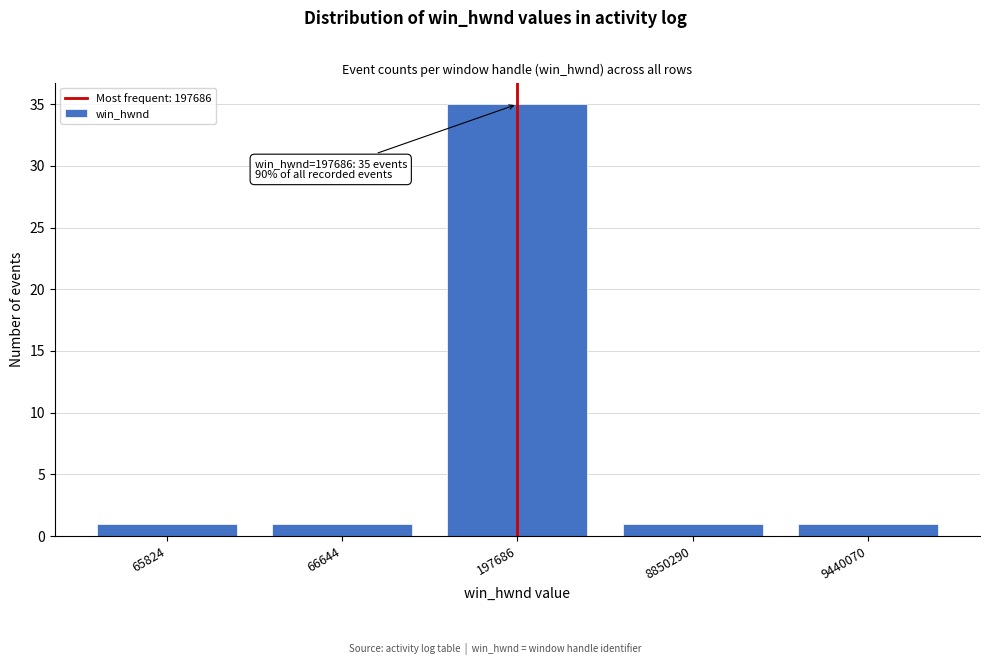

Reading right to left, extract all data points from this chart.

1	1	35	1	1